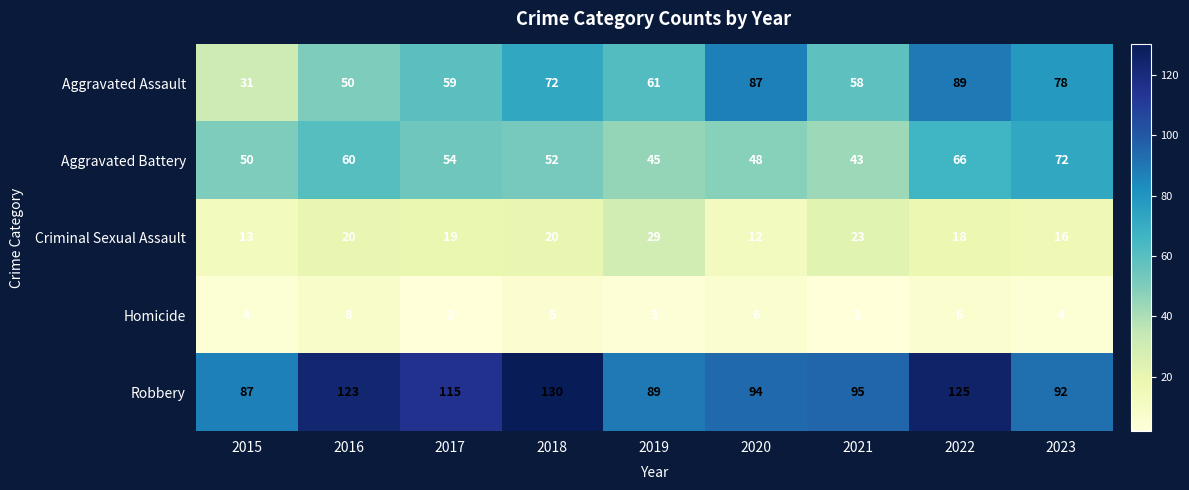

Count the number of data series in this chart.

5